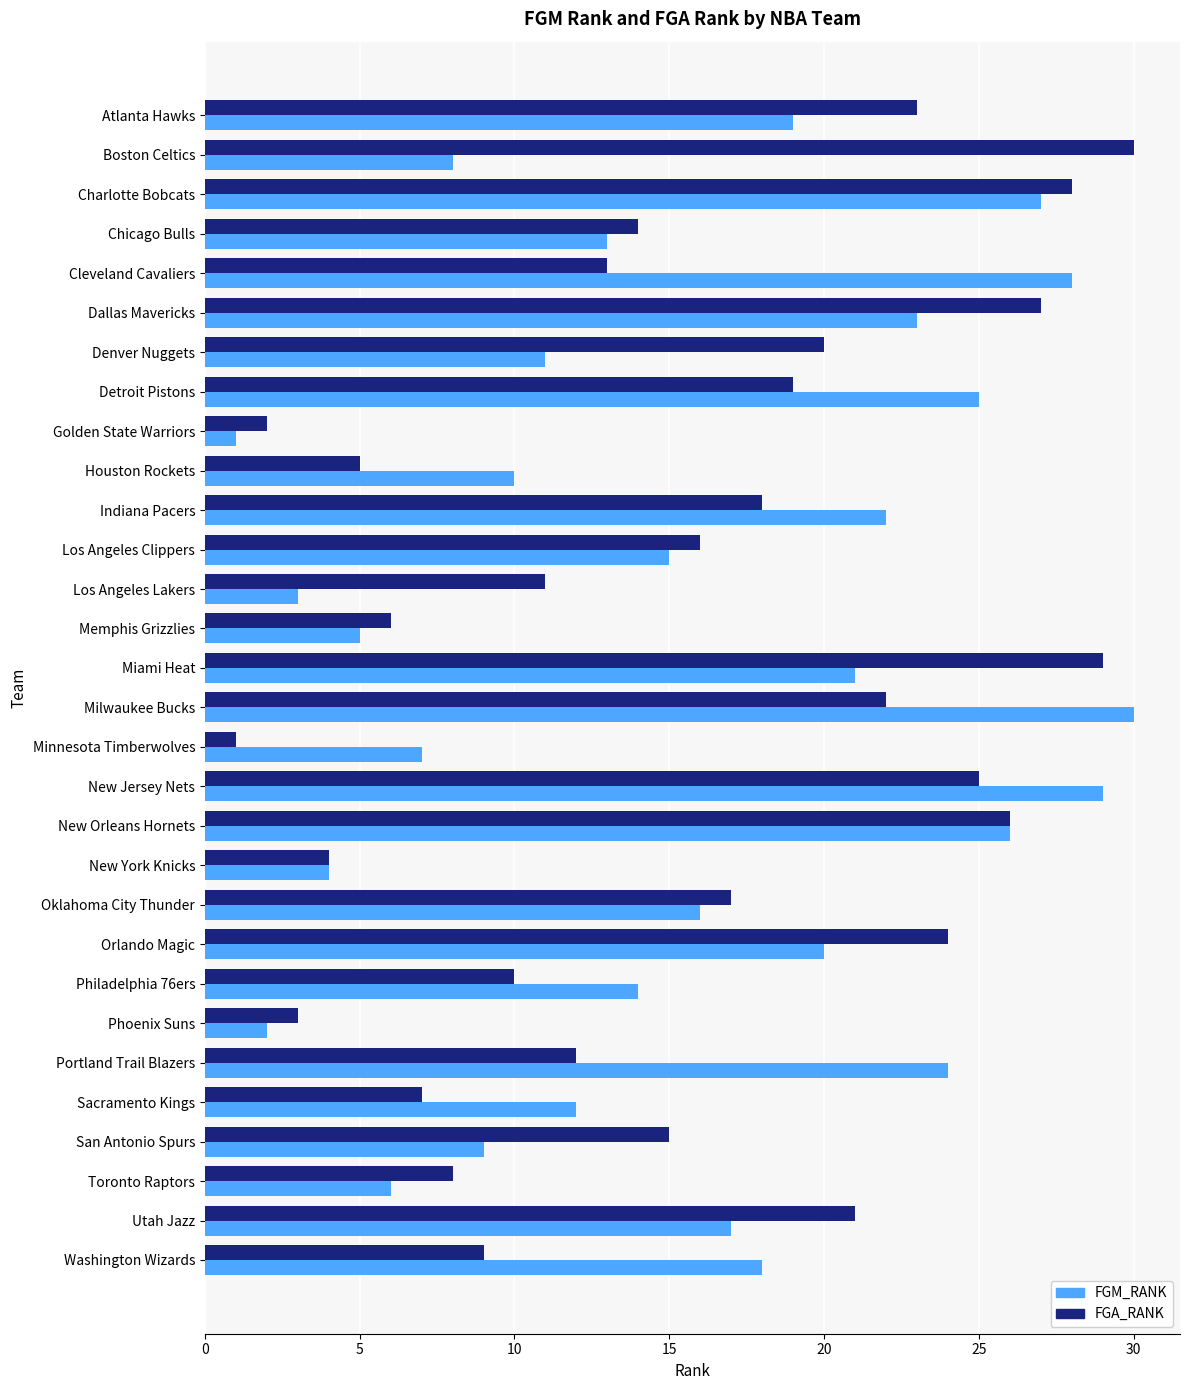

Which series changed the most between Chicago Bulls and Los Angeles Lakers?

FGM_RANK